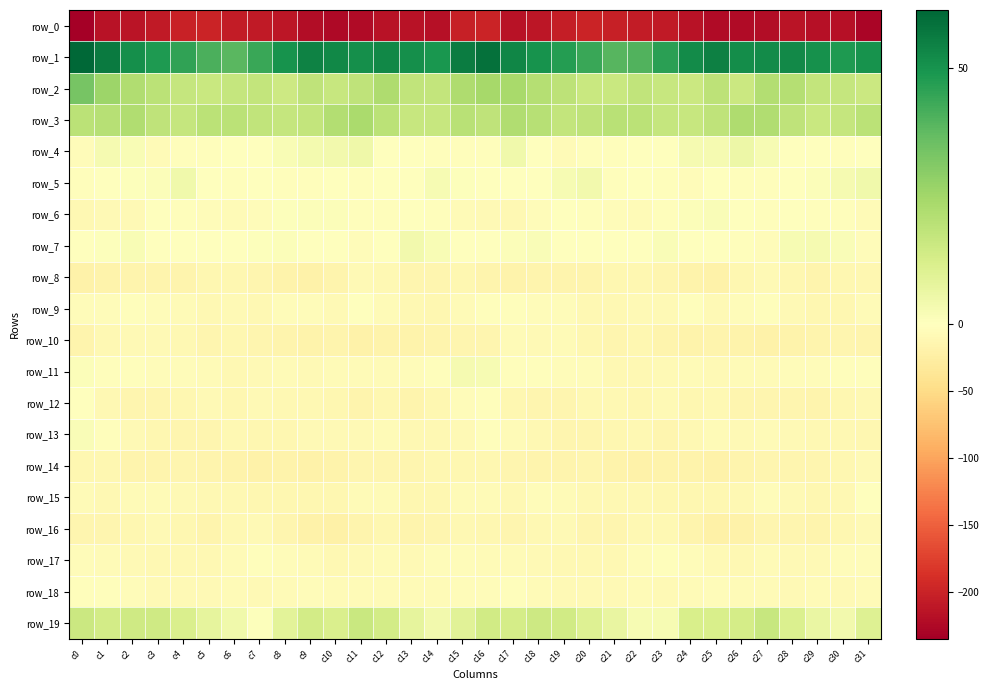

What is the maximum value shown in the chart?

61.3